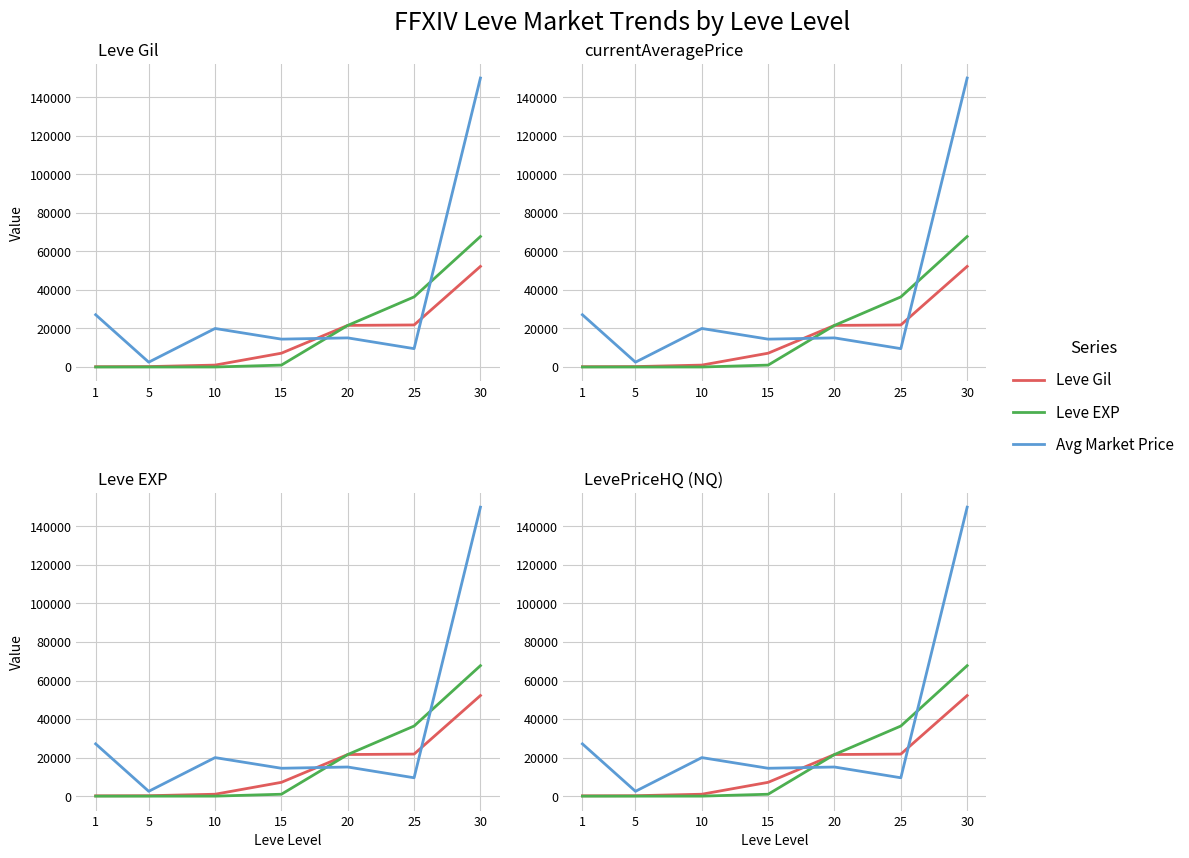

Between 20 and 30, which series saw the biggest shift?

currentAveragePrice